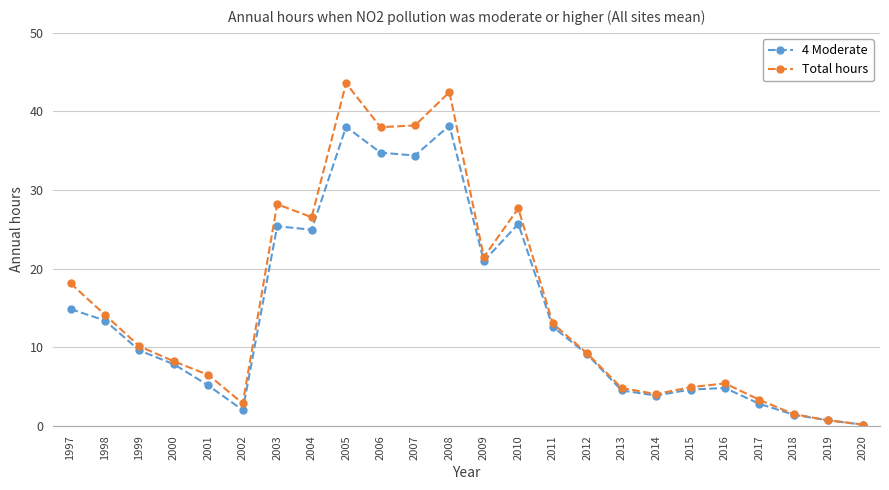

What is the value of the 4 Moderate point at the 2nd from the left?

13.4